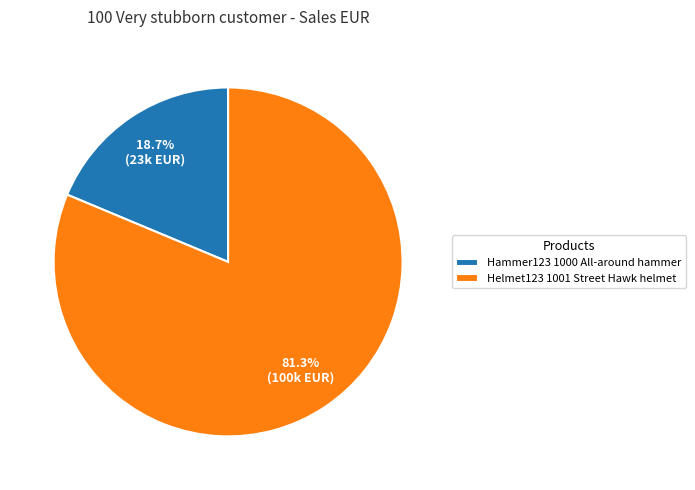

Count the number of slices in the pie.

2